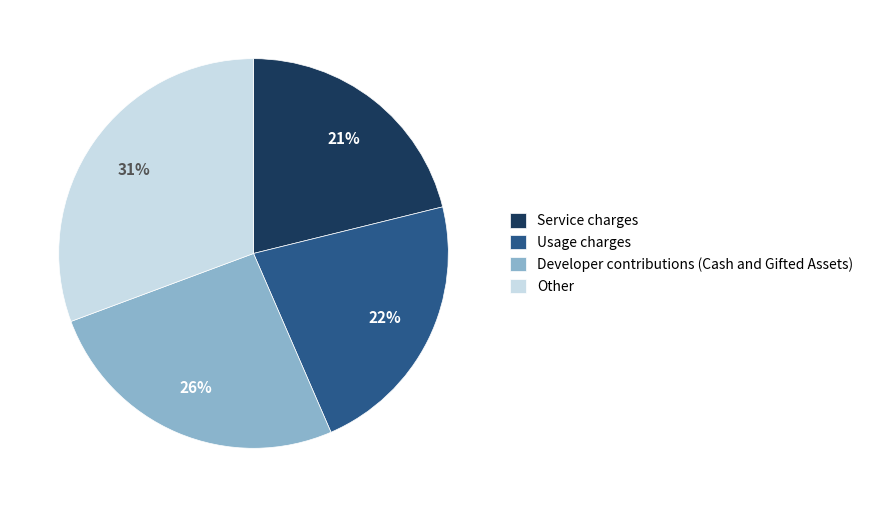

How many segments does this pie chart have?

4